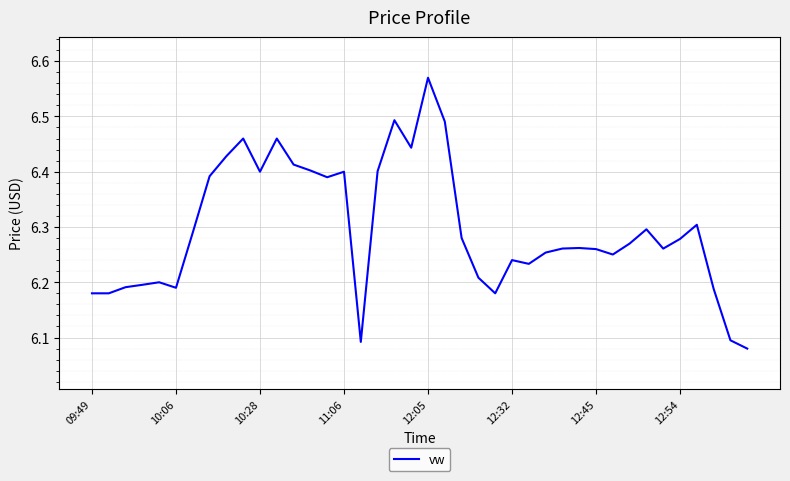

How many categories are shown in the chart?

40